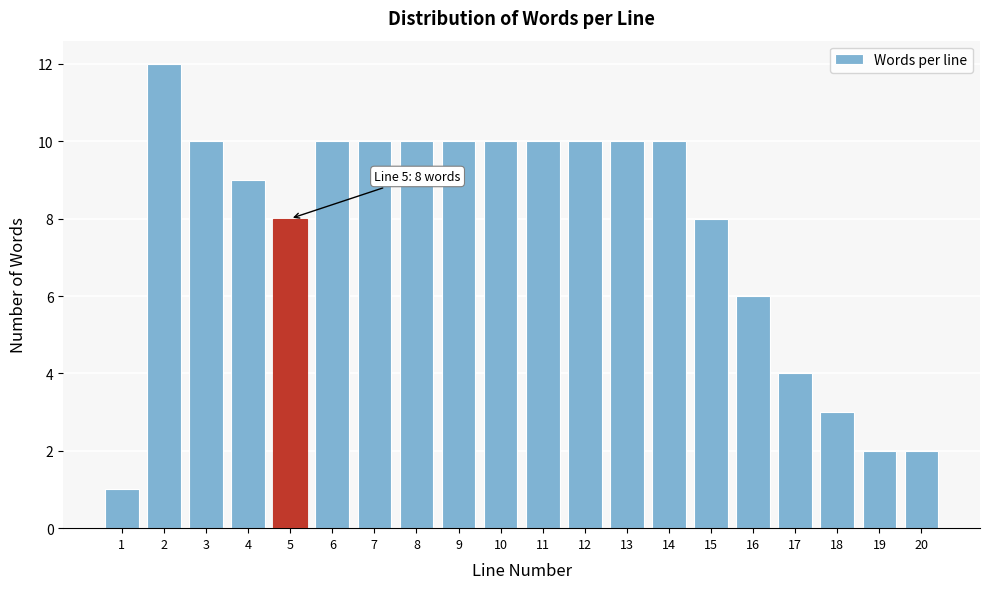

Reading left to right, extract all data points from this chart.

1	12	10	9	8	10	10	10	10	10	10	10	10	10	8	6	4	3	2	2